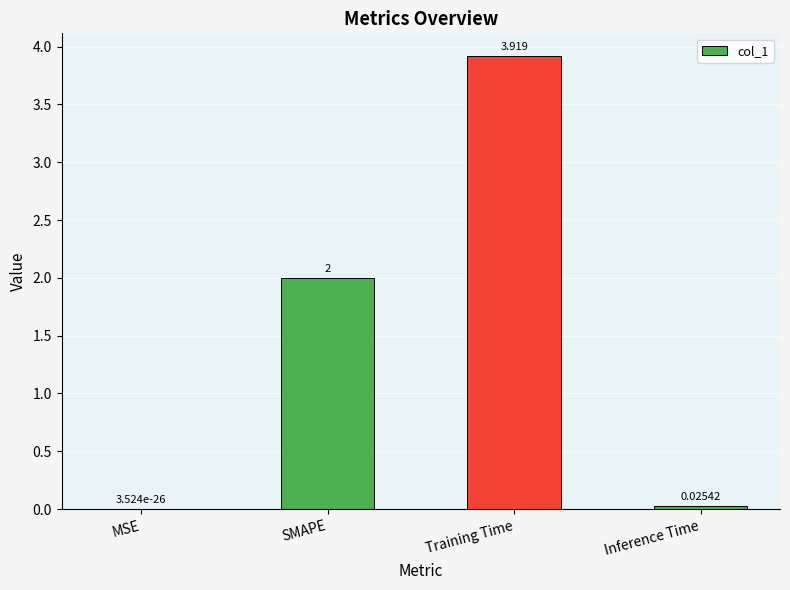

At which category does the chart reach its peak across all series?

Training Time